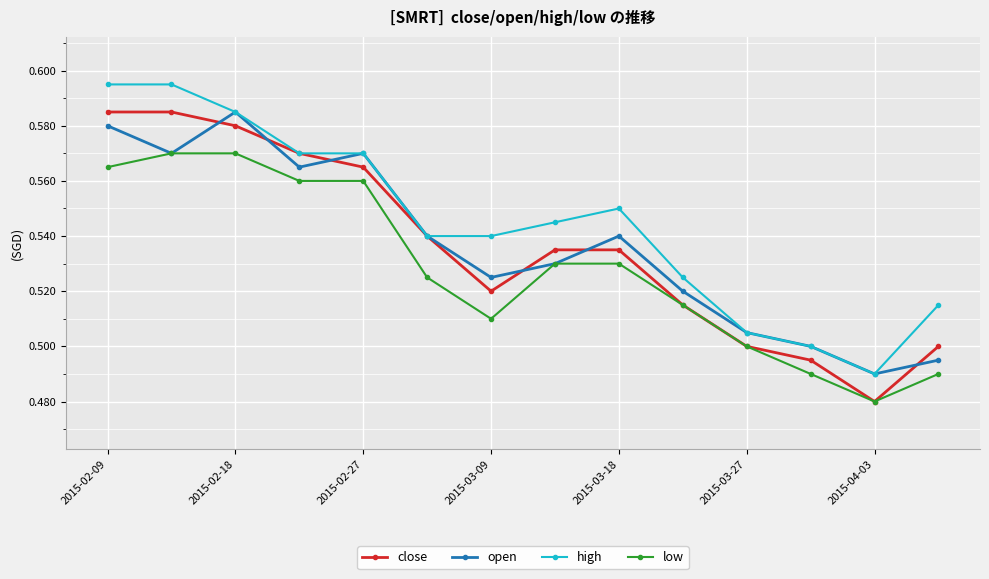

At how many categories does at least one series exceed 0?

14